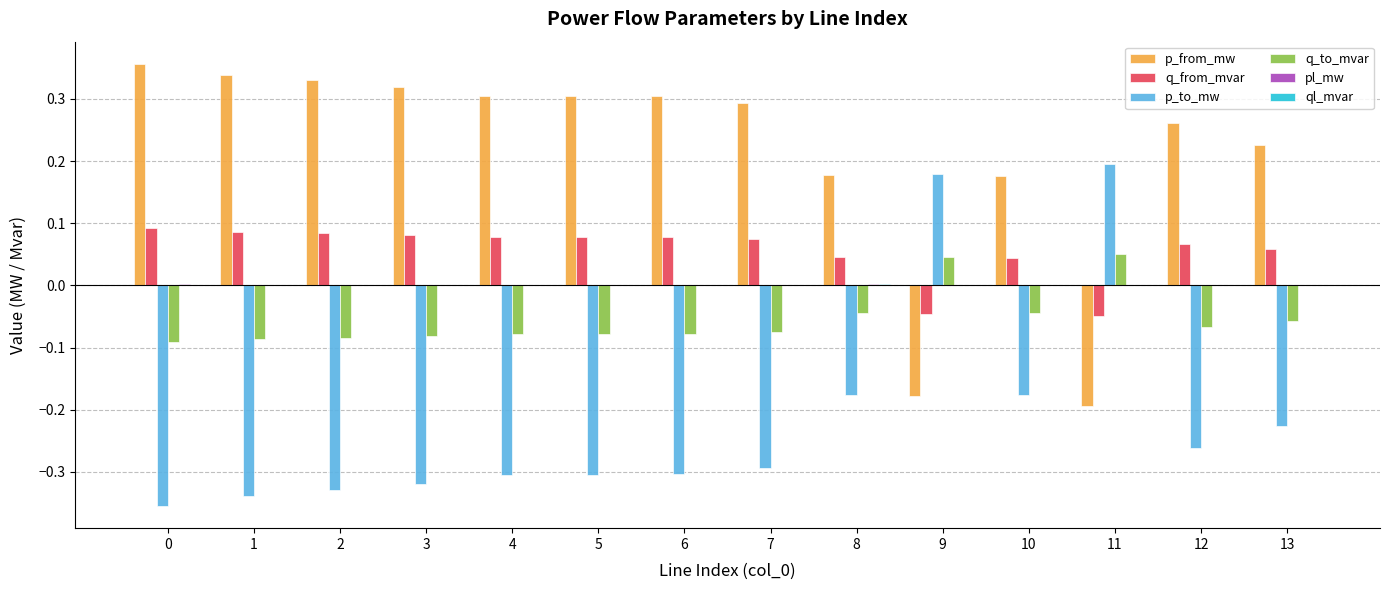

True or false: q_from_mvar has a value of 0.0 at 10.

True